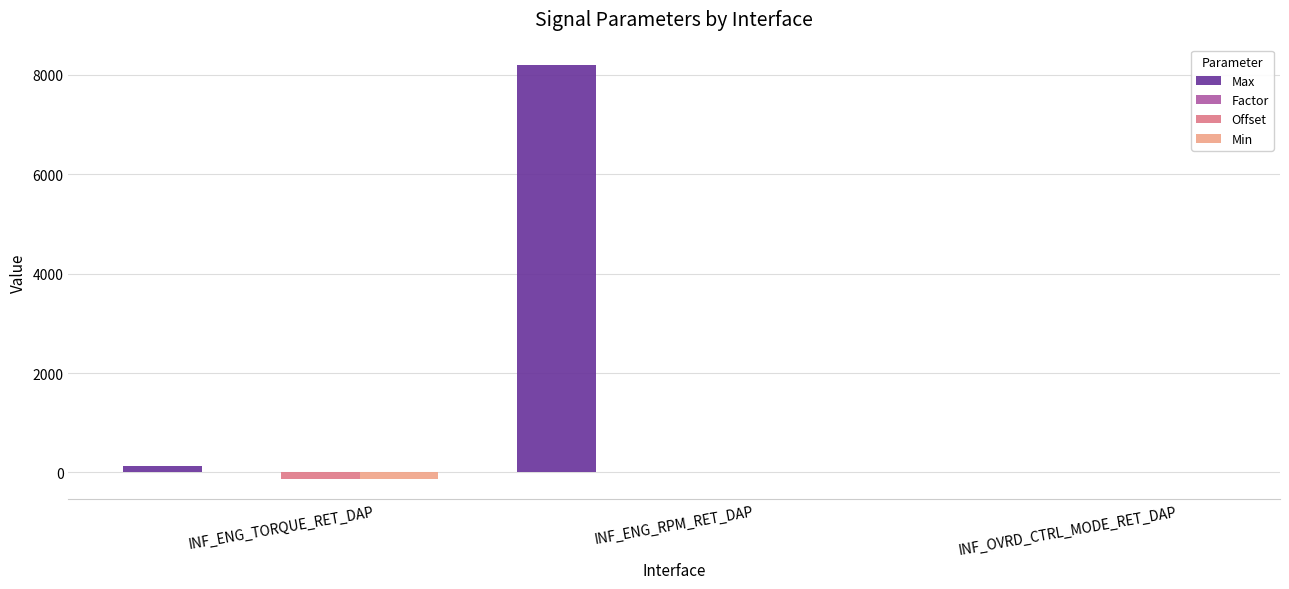

At which label is Max closest to 4095?

INF_ENG_TORQUE_RET_DAP